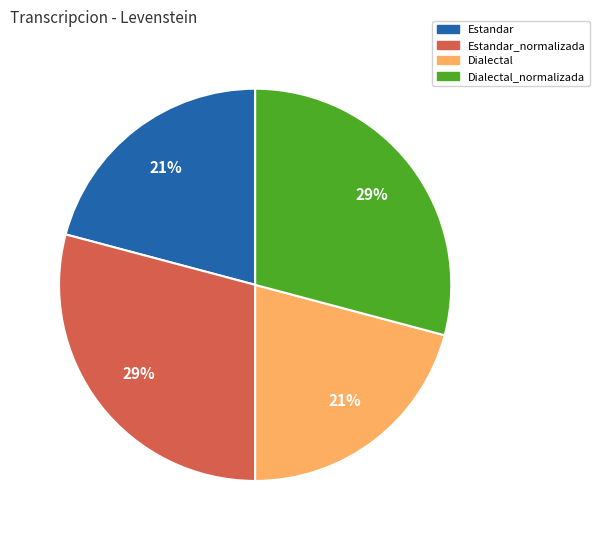

Count the number of slices in the pie.

4